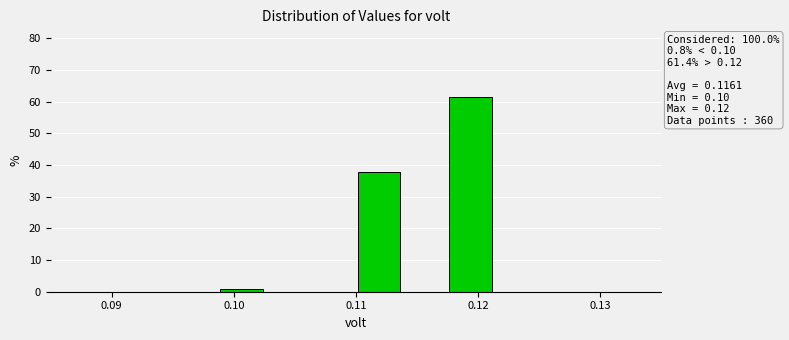

Read against the x-axis, roughly where is the centre of the tallest bar?

0.119